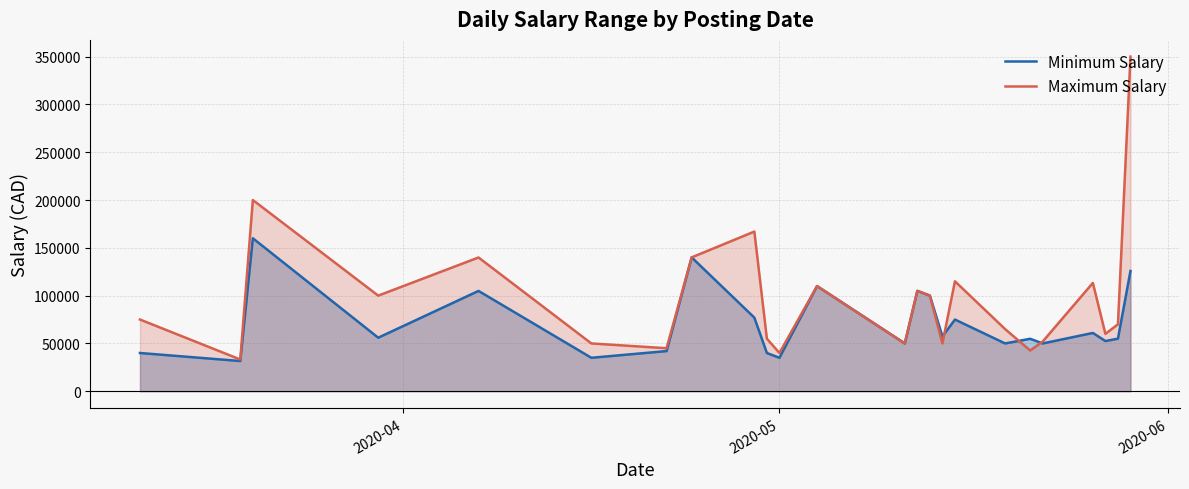

Which series has the largest total across all categories?

Maximum Salary